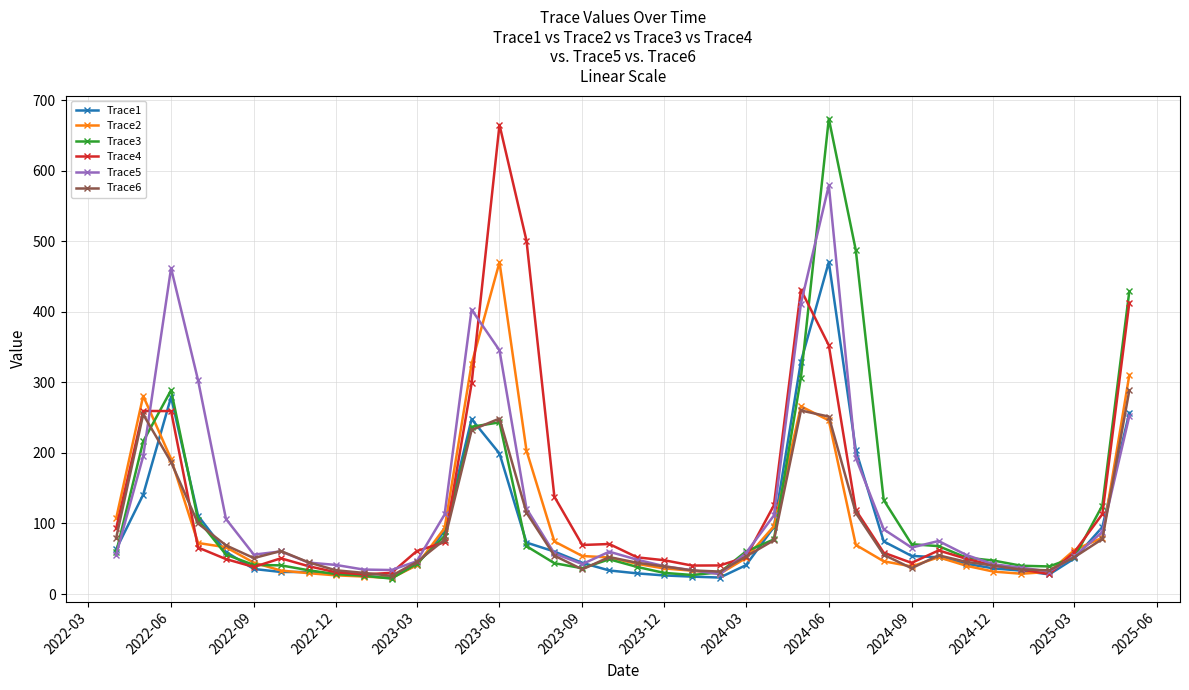

What is the maximum value shown in the chart?

673.5